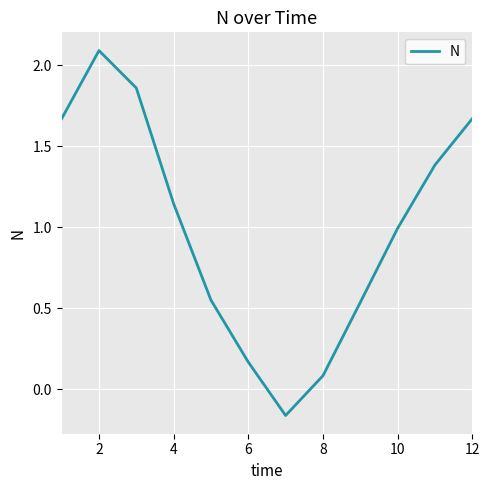

What is the greatest value displayed?

2.1